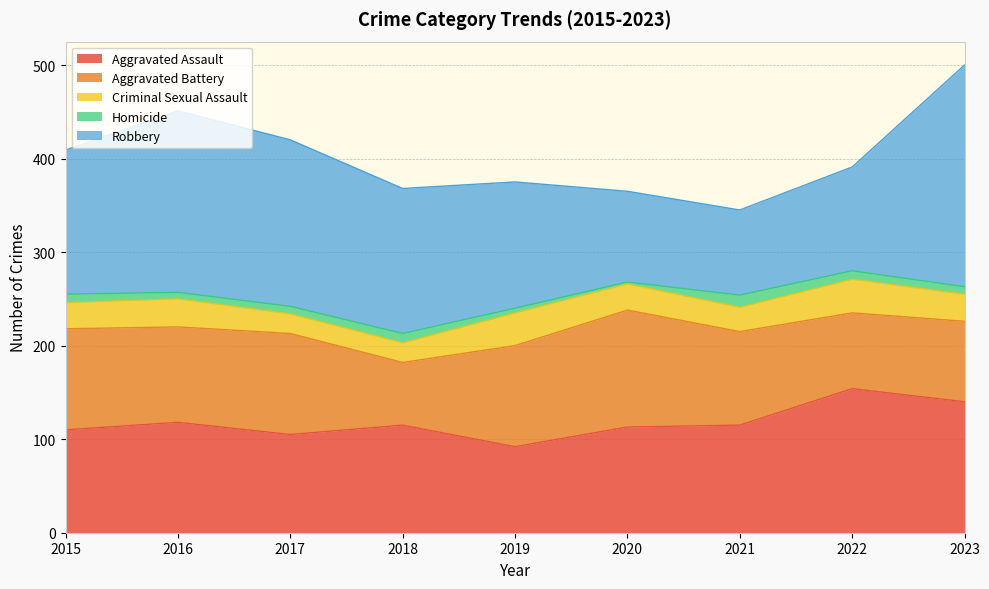

Count the number of data series in this chart.

5